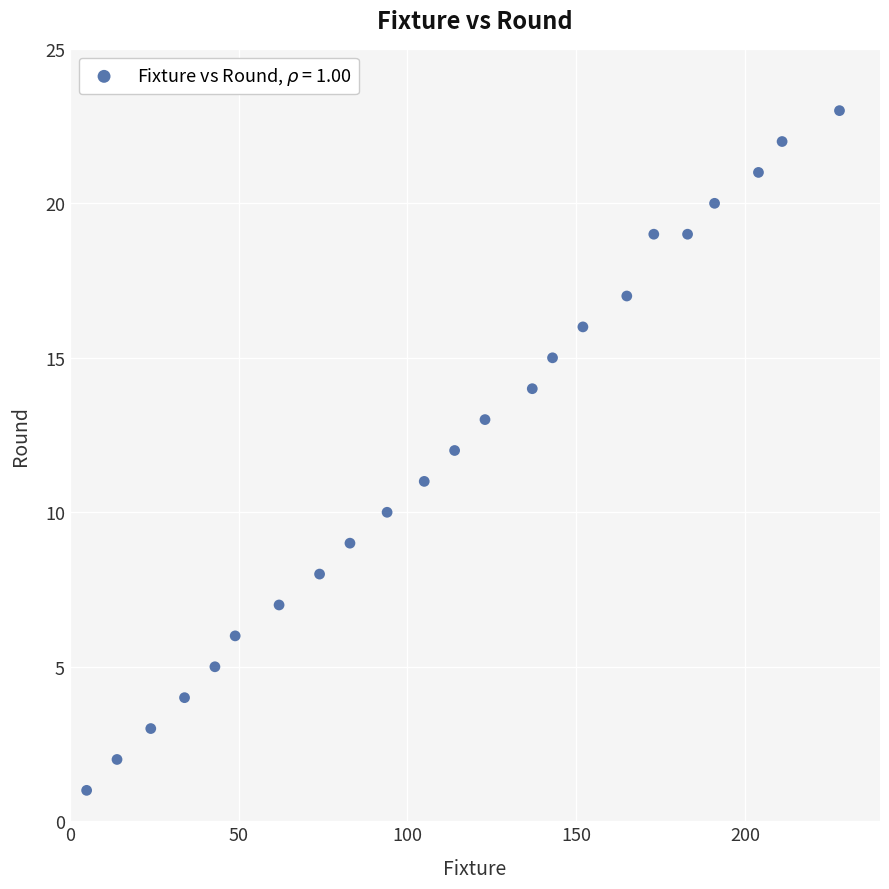

What is the range of X values (max minus min)?

223